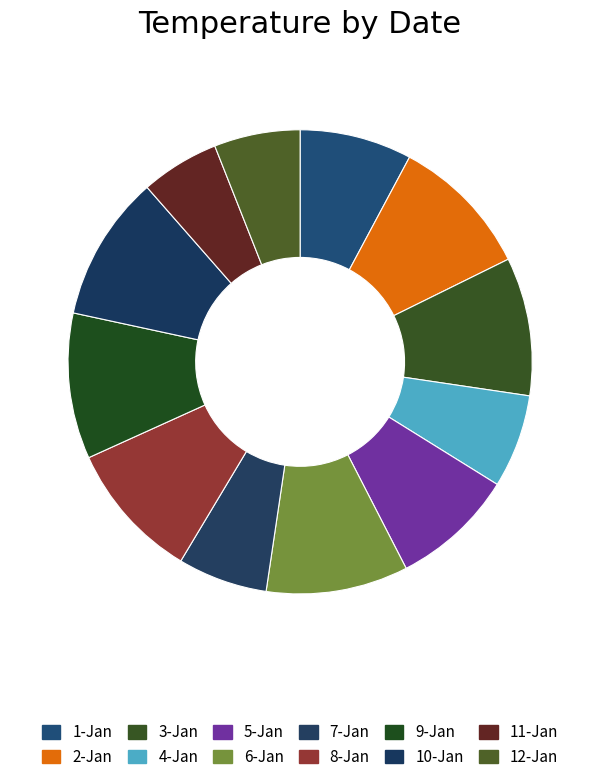

Between 10-Jan and 12-Jan, which is larger?

10-Jan